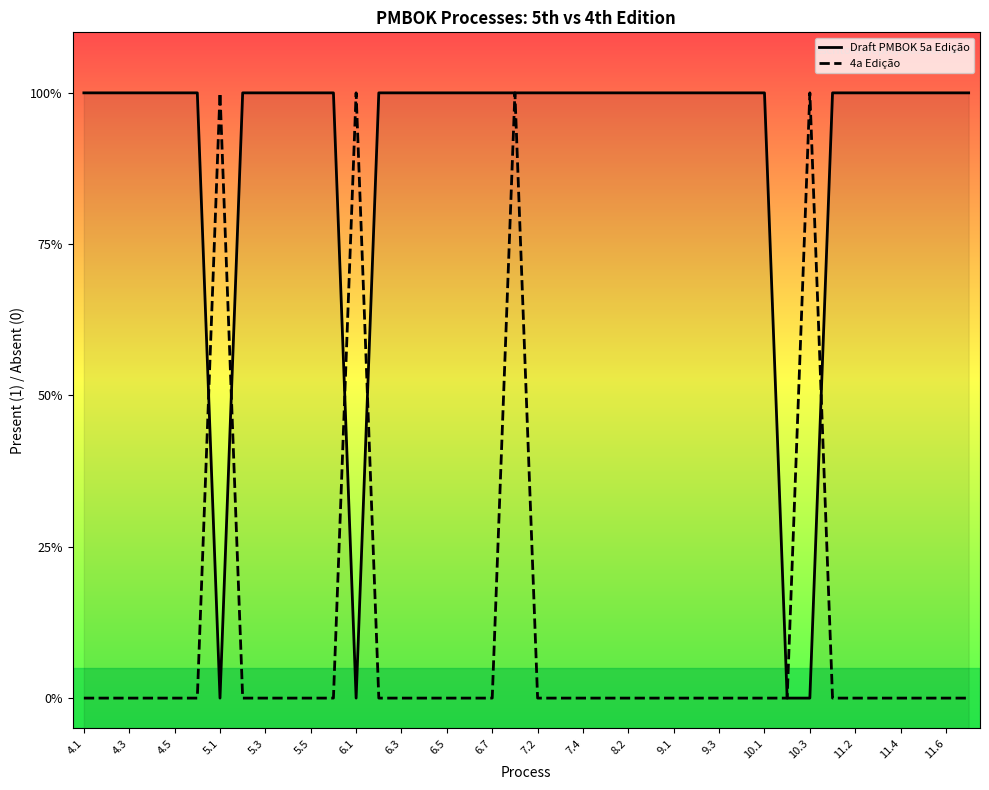

What is the spread (max minus min) of values at 11.2?

1